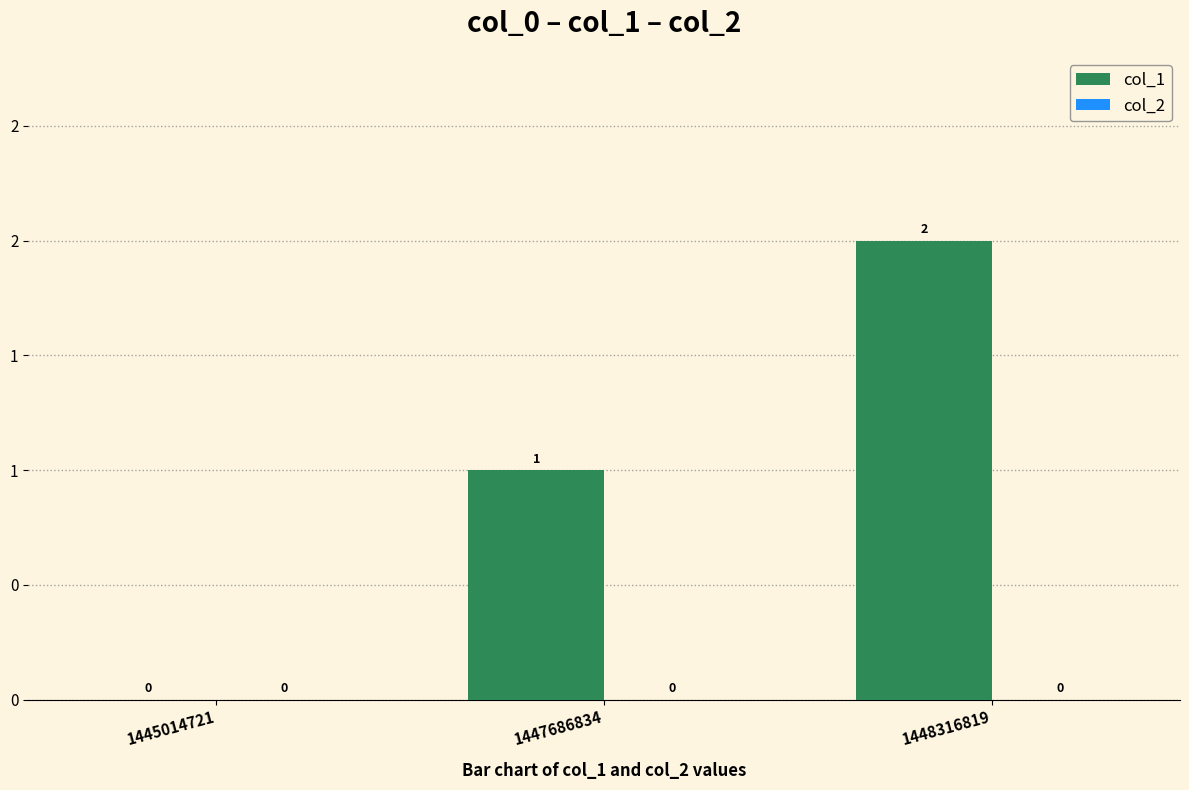

Are the bars horizontal?

No